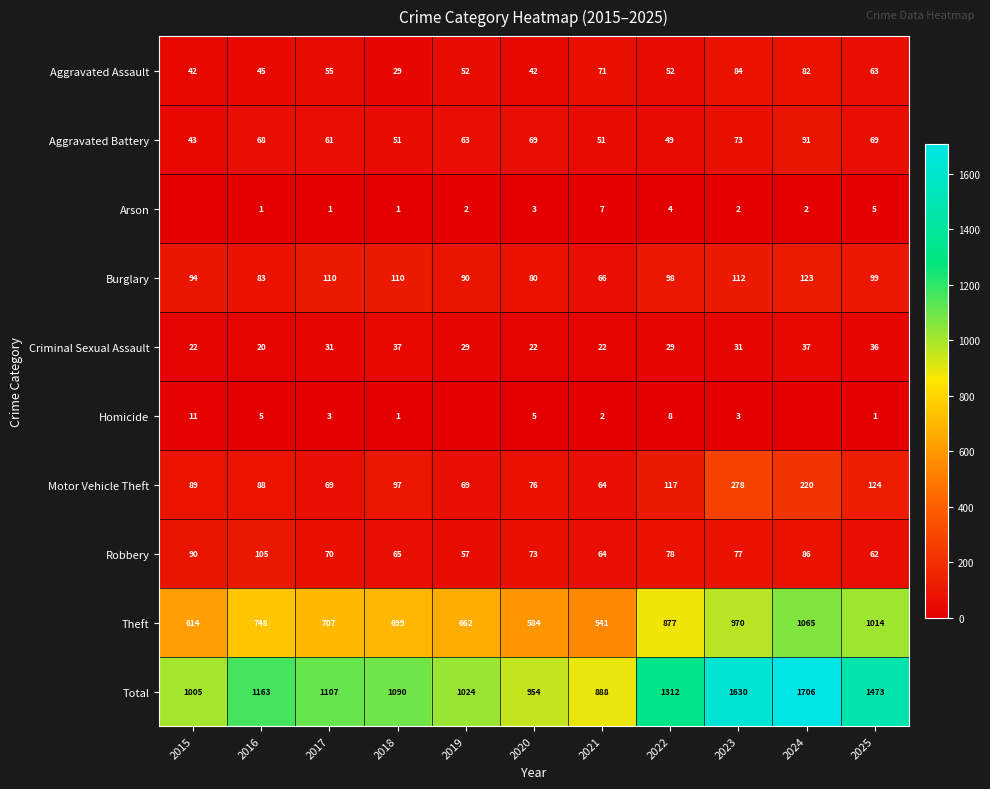

Is it true that Total equals 1005 at 2015?

True